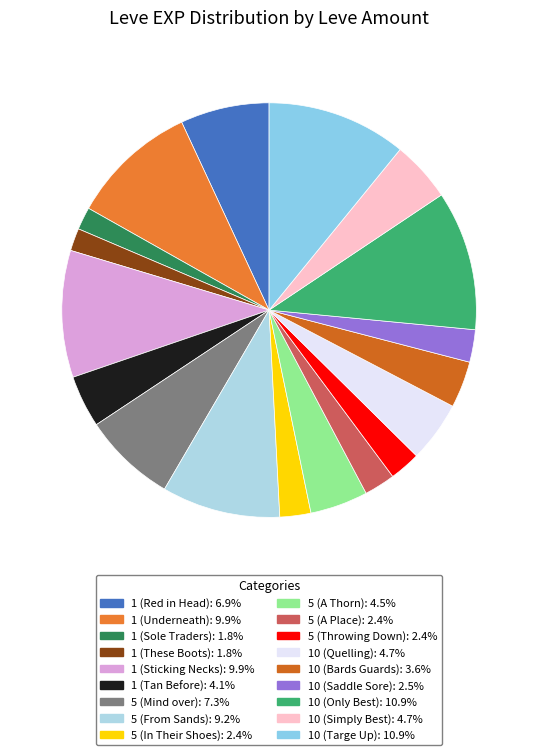

Is 5 (A Place) the majority of the pie?

No